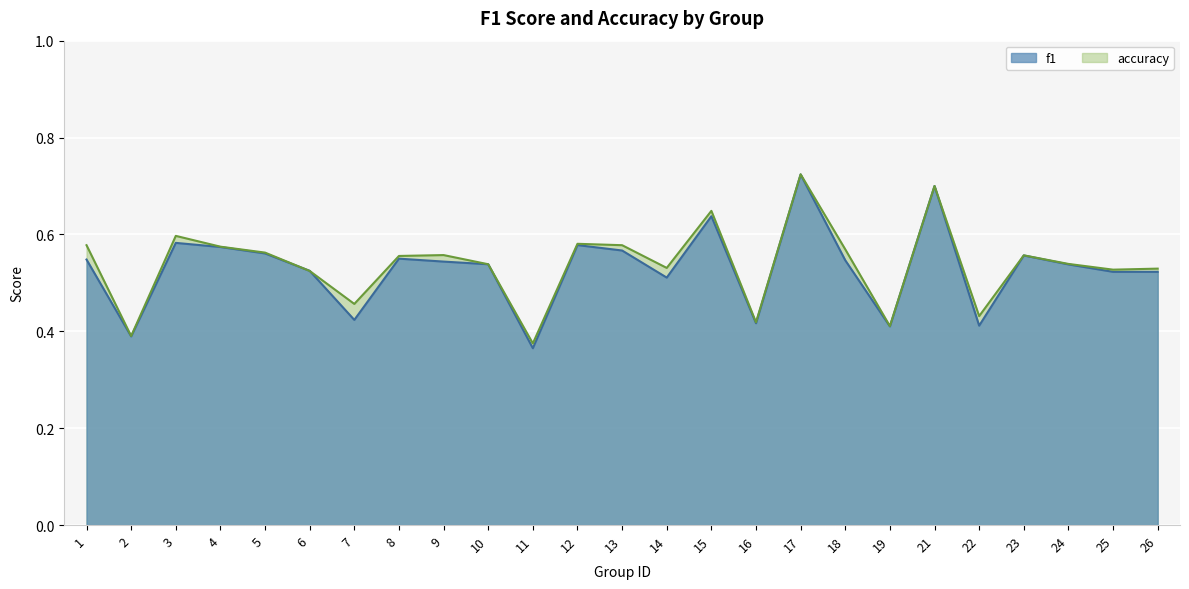

At which label does f1 reach its peak?

17